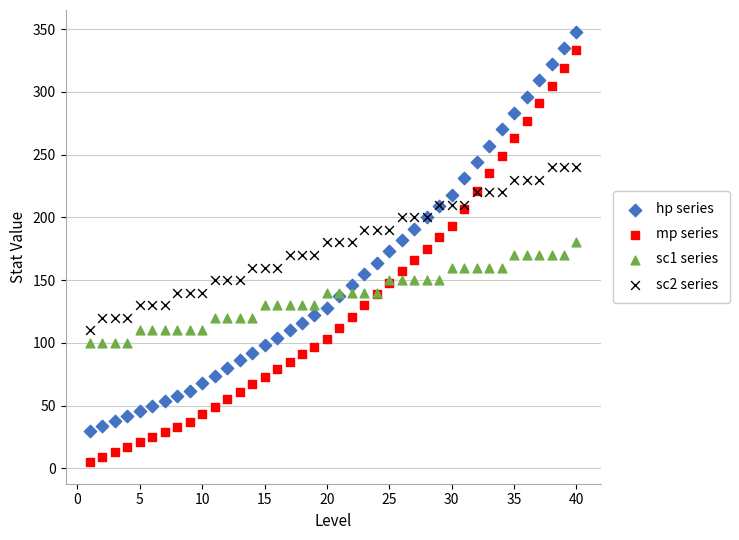

What are all the series names shown in the legend?

hp series, mp series, sc1 series, sc2 series